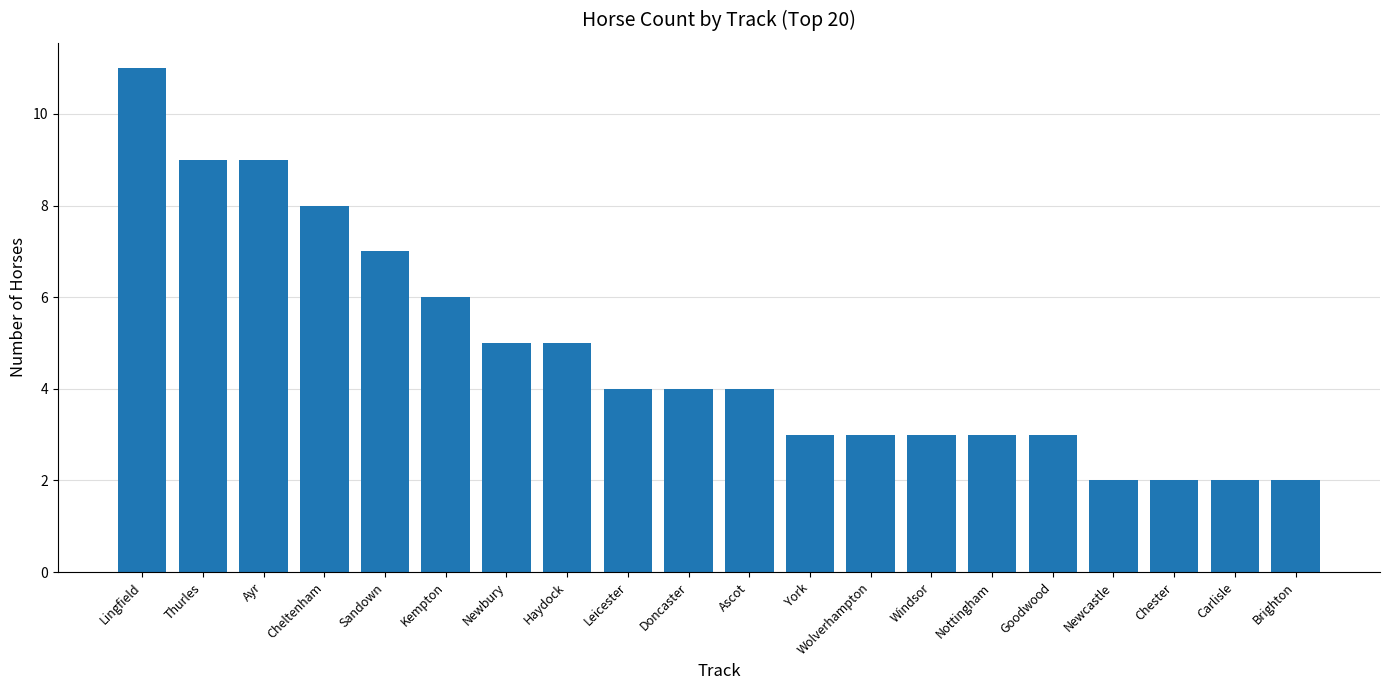

How many series are shown in this chart?

1